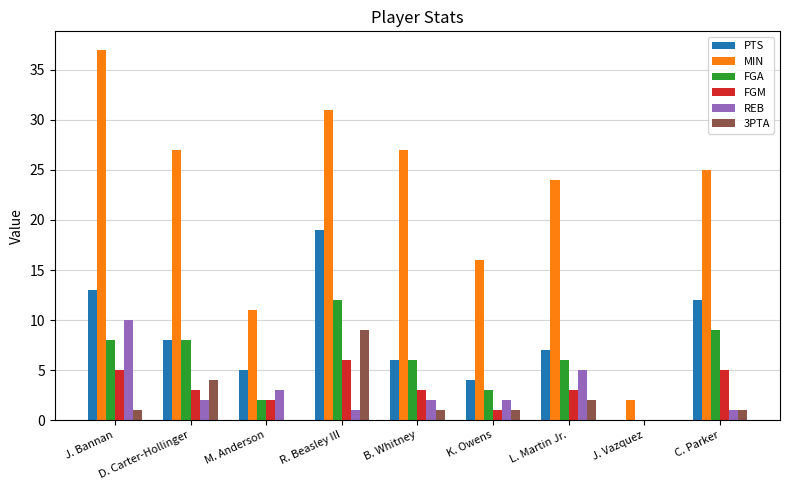

The MIN series shows 31 at R. Beasley III. True or false?

True